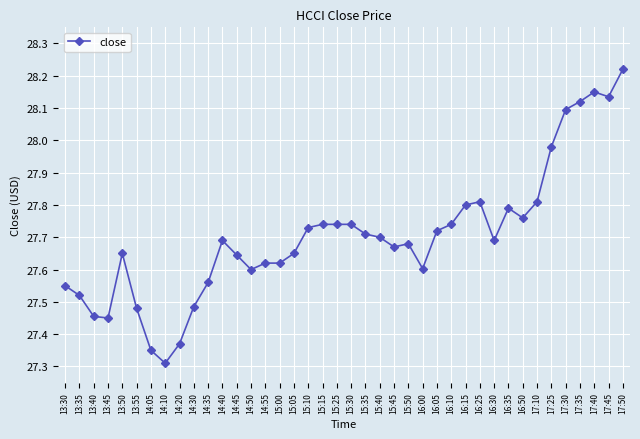

What is the change in value from 15:40 to 17:25?

+0.3